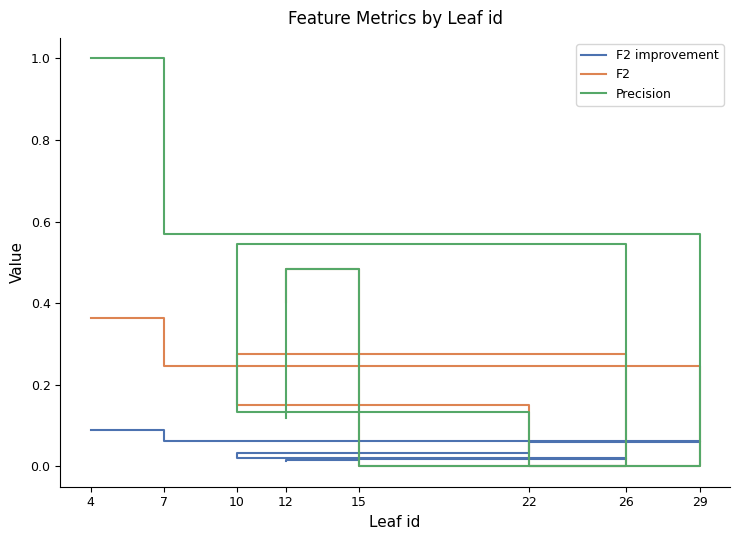

True or false: F2 has a value of 0.3 at 26.

False